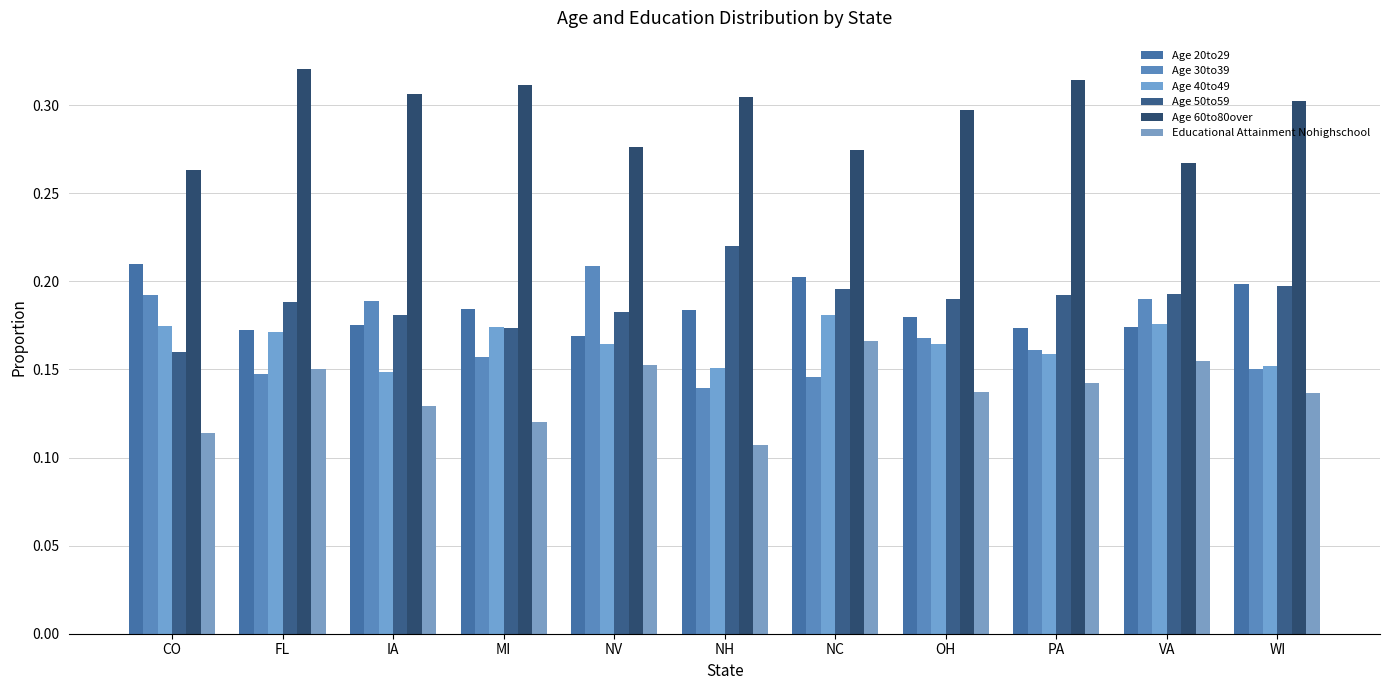

How many groups of bars are there?

11